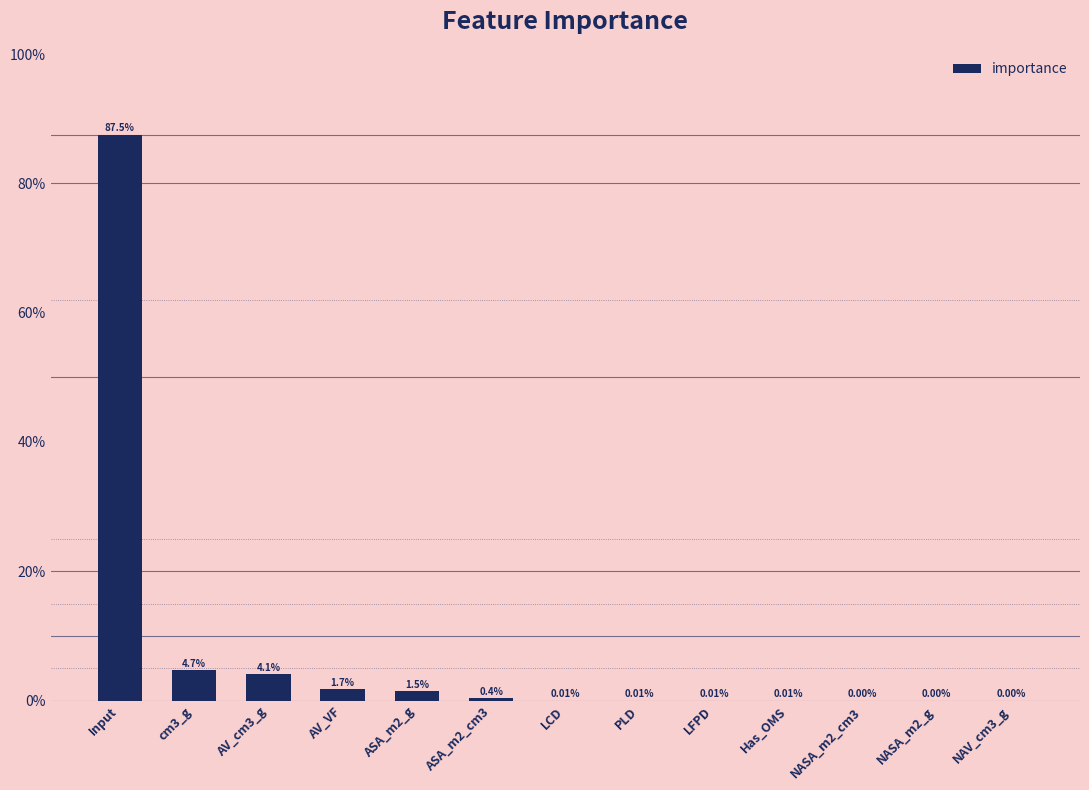

Rank the categories by value from highest to lowest.

Input, cm3_g, AV_cm3_g, AV_VF, ASA_m2_g, ASA_m2_cm3, LCD, PLD, LFPD, Has_OMS, NASA_m2_cm3, NASA_m2_g, NAV_cm3_g